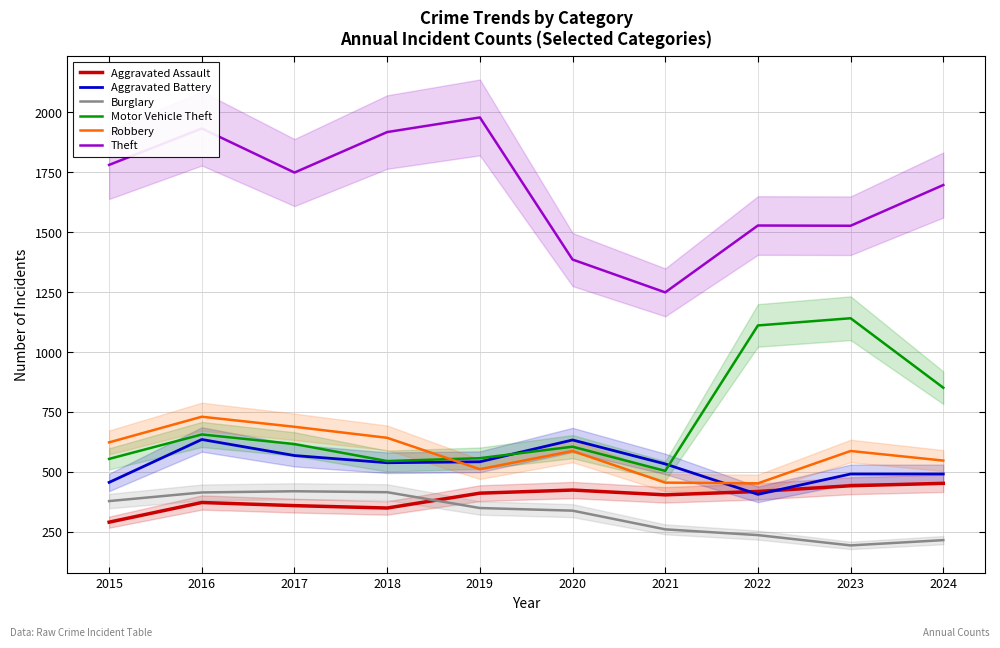

How many Aggravated Battery values are between 491 and 568?

6